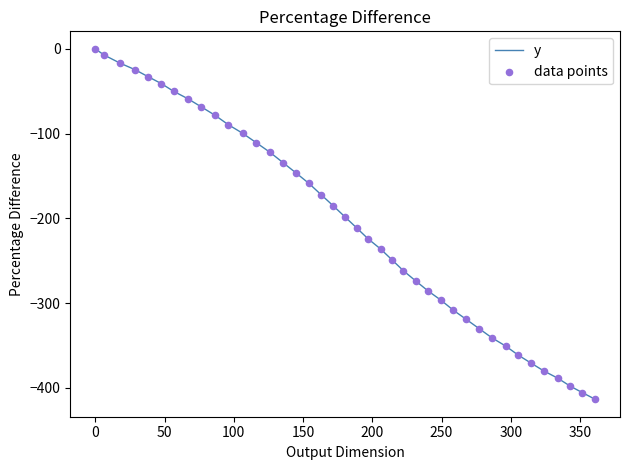

What is the smallest value displayed?

-413.3